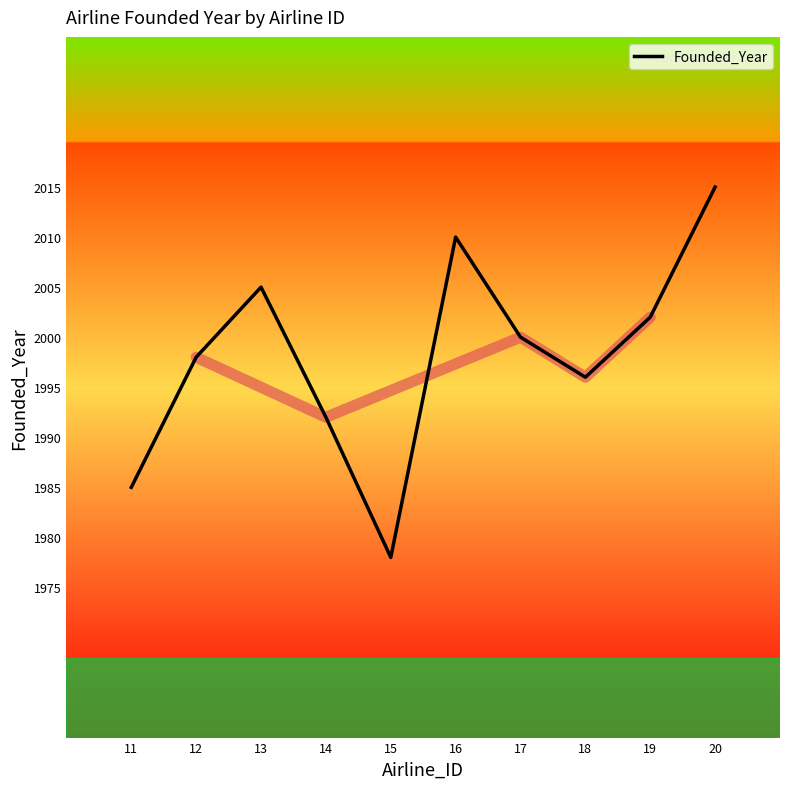

Rank the categories by value from lowest to highest.

15, 11, 14, 18, 12, 17, 19, 13, 16, 20